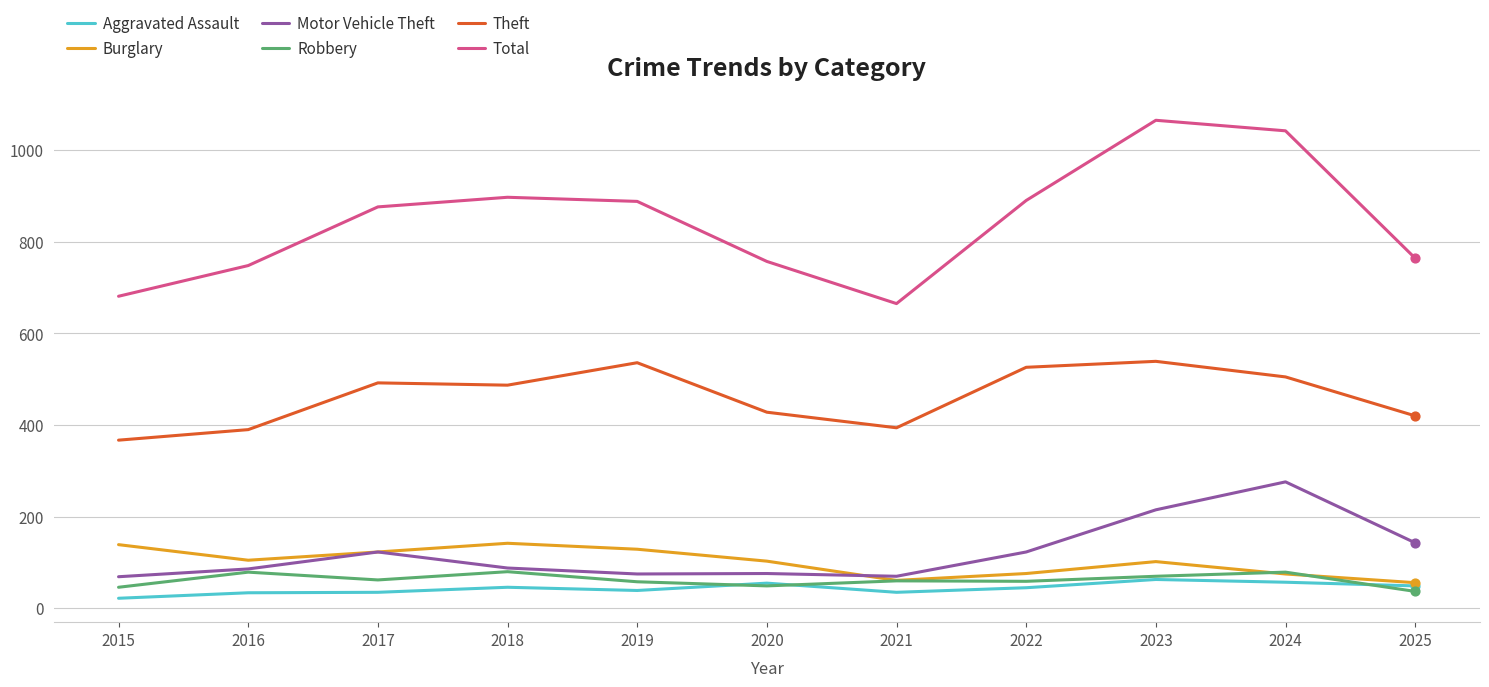

Which series has the largest range (max minus min)?

Total